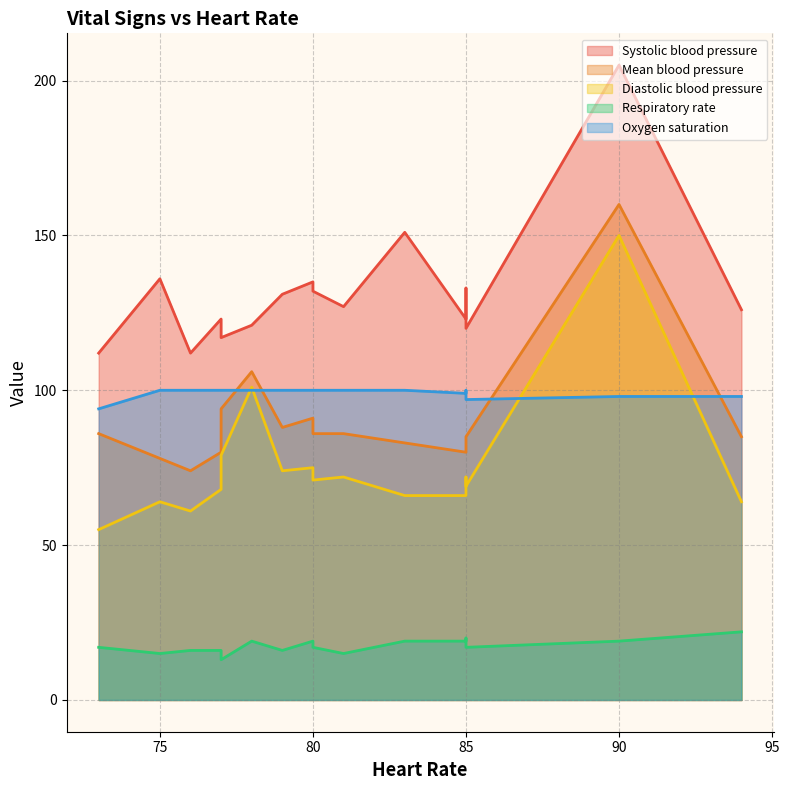

The Diastolic blood pressure series shows 71 at 80. True or false?

True